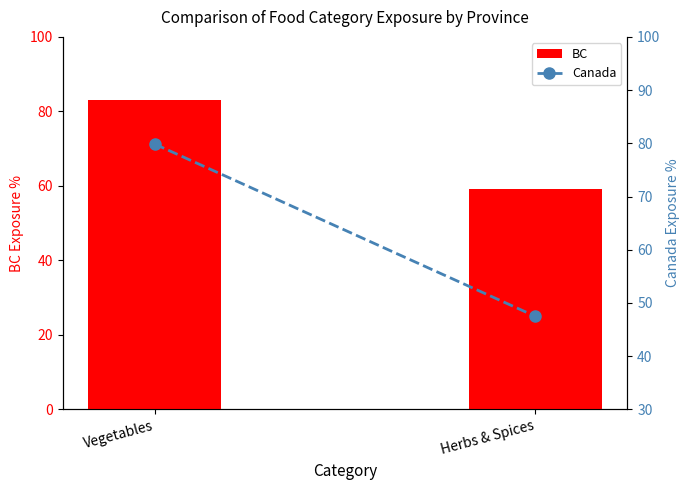

At which category is the sum across all series the highest?

Vegetables